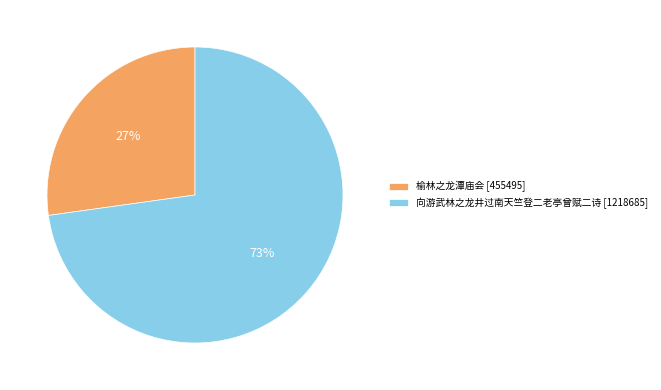

Rank the categories by value from highest to lowest.

向游武林之龙井过南天竺登二老亭曾赋二诗, 榆林之龙潭庙会